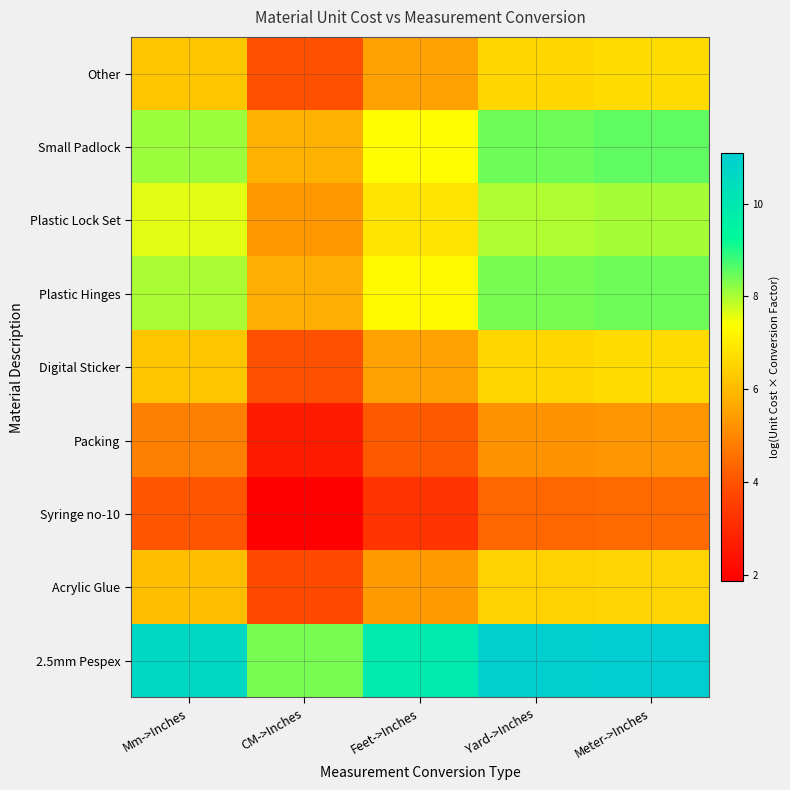

Count the number of data series in this chart.

9